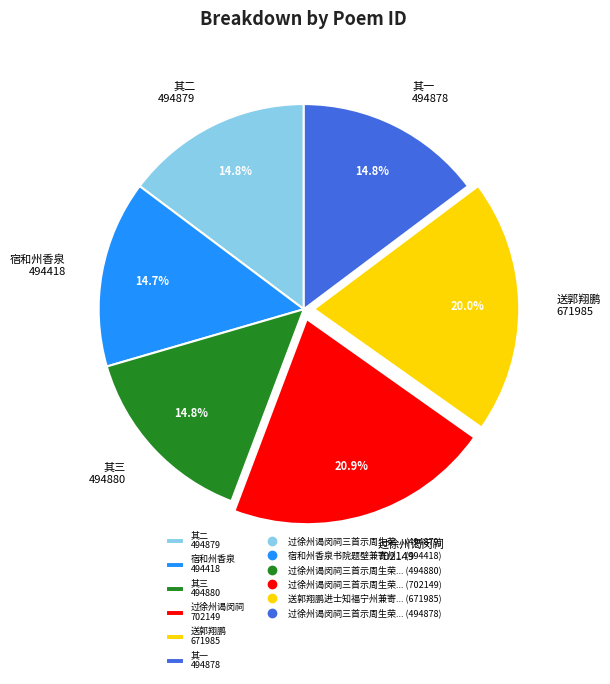

What is the largest slice in the pie chart?

过徐州谒闵祠 702149